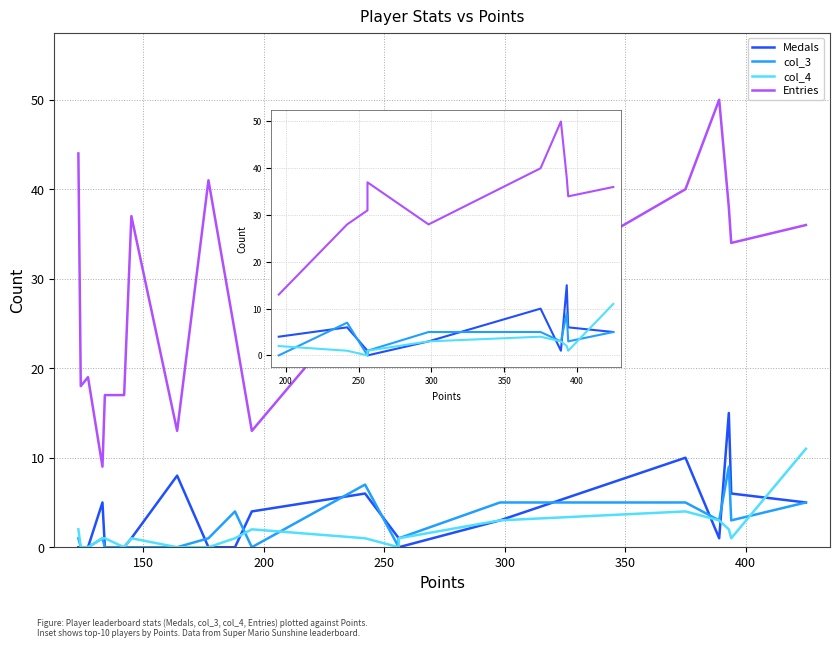

What is the difference between the second highest and minimum values in the col_4 series?

4